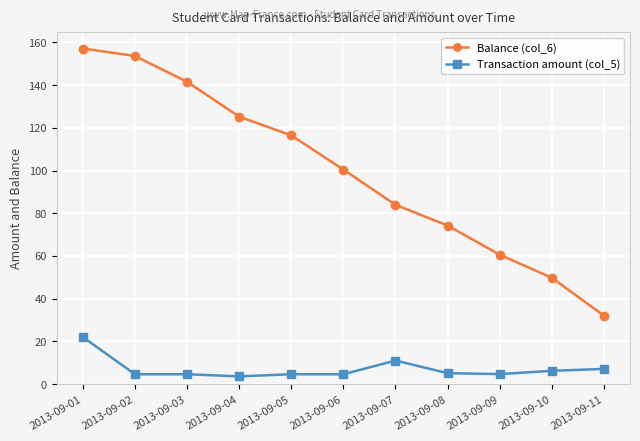

True or false: Transaction amount (col_5) and Balance (col_6) intersect in this chart.

False